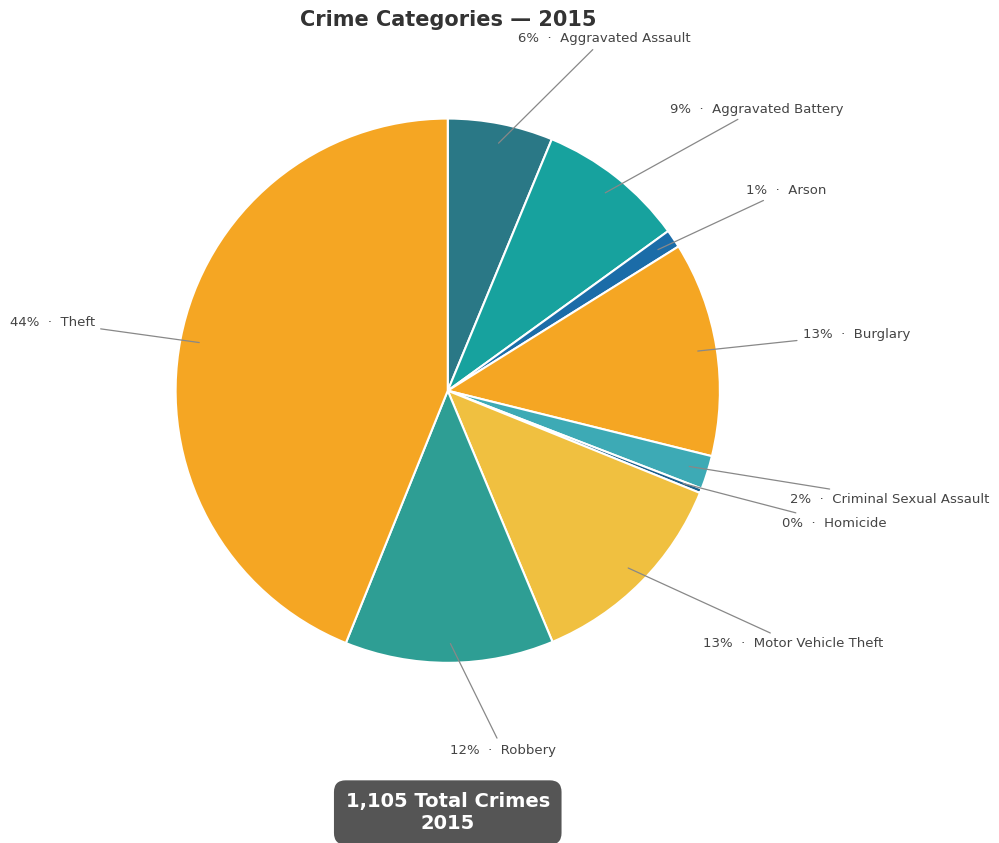

To the nearest percent, what is the difference between the largest and smallest slice percentages?

44%